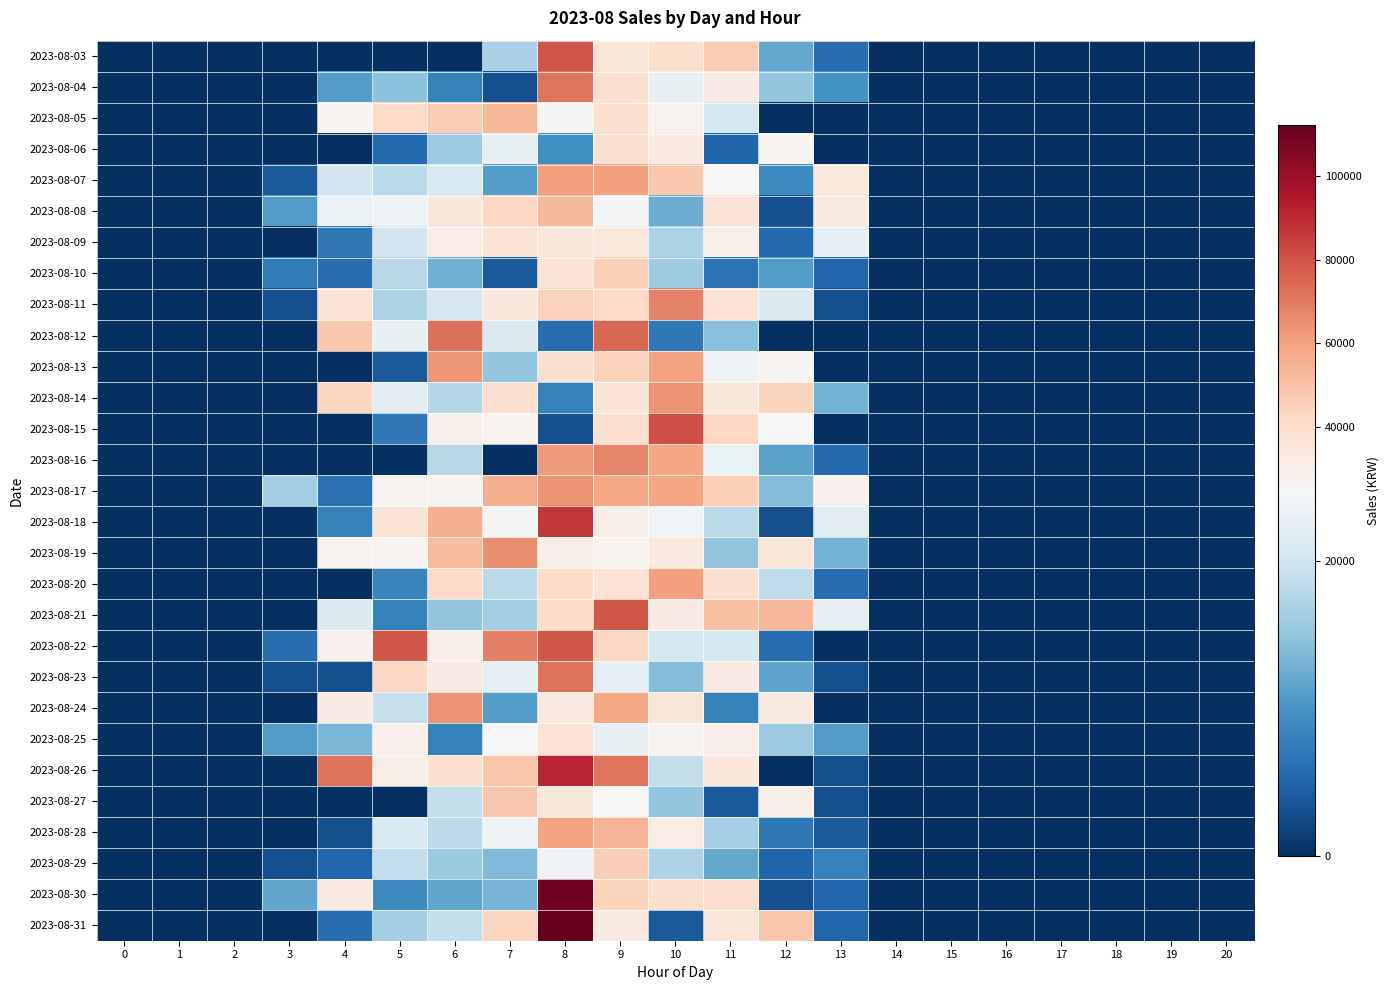

At which category is the sum across all series the highest?

8